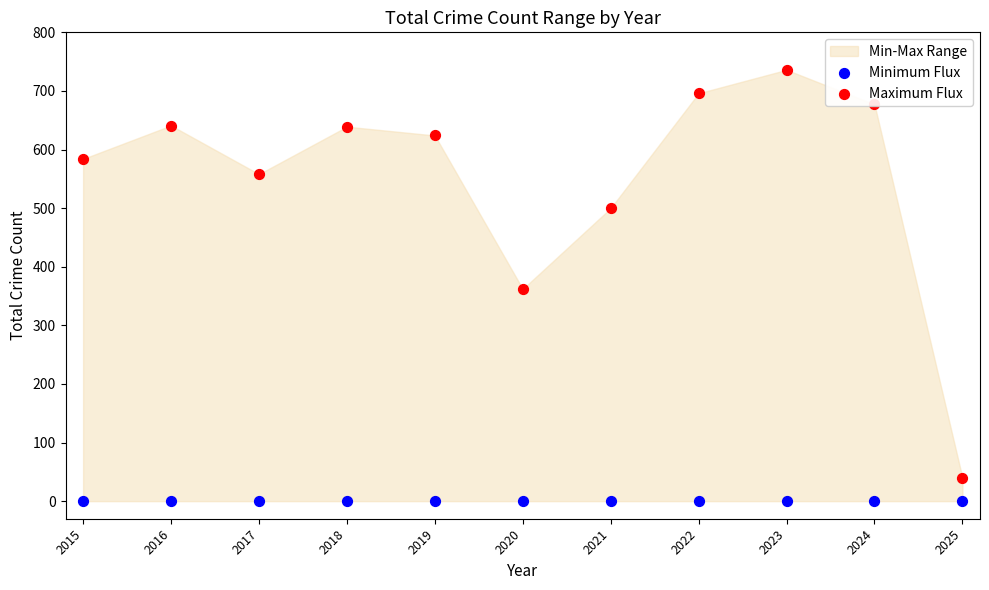

What is the total value across all series at 2019?

624